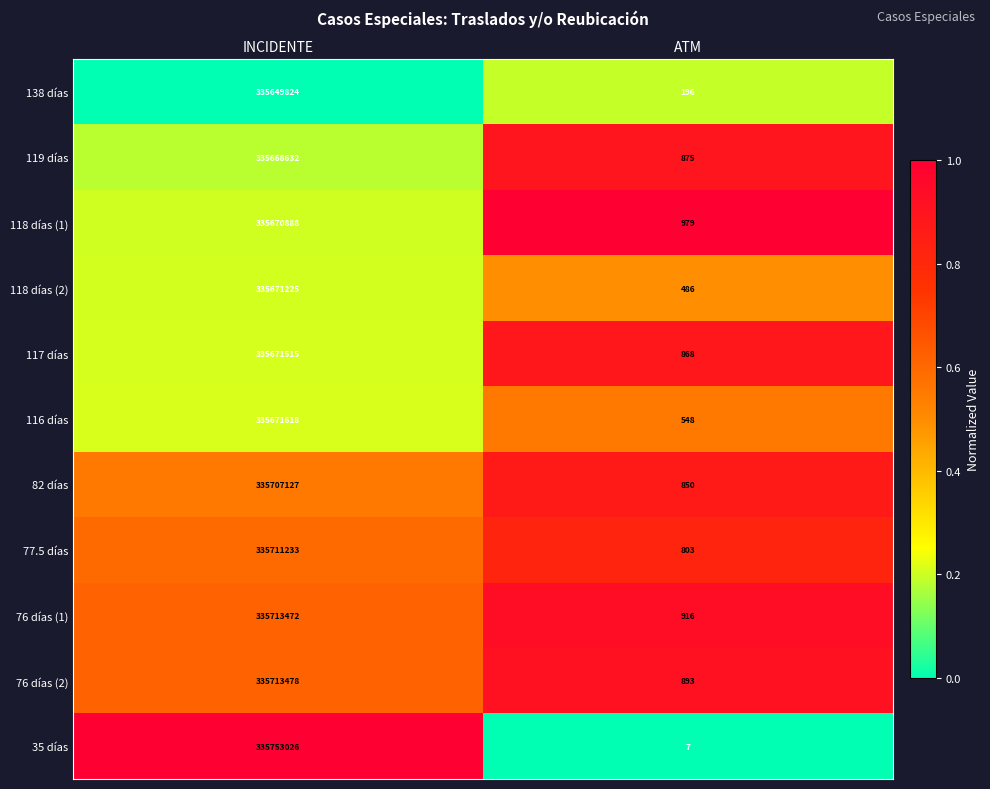

What is the spread (max minus min) of values at ATM?

972